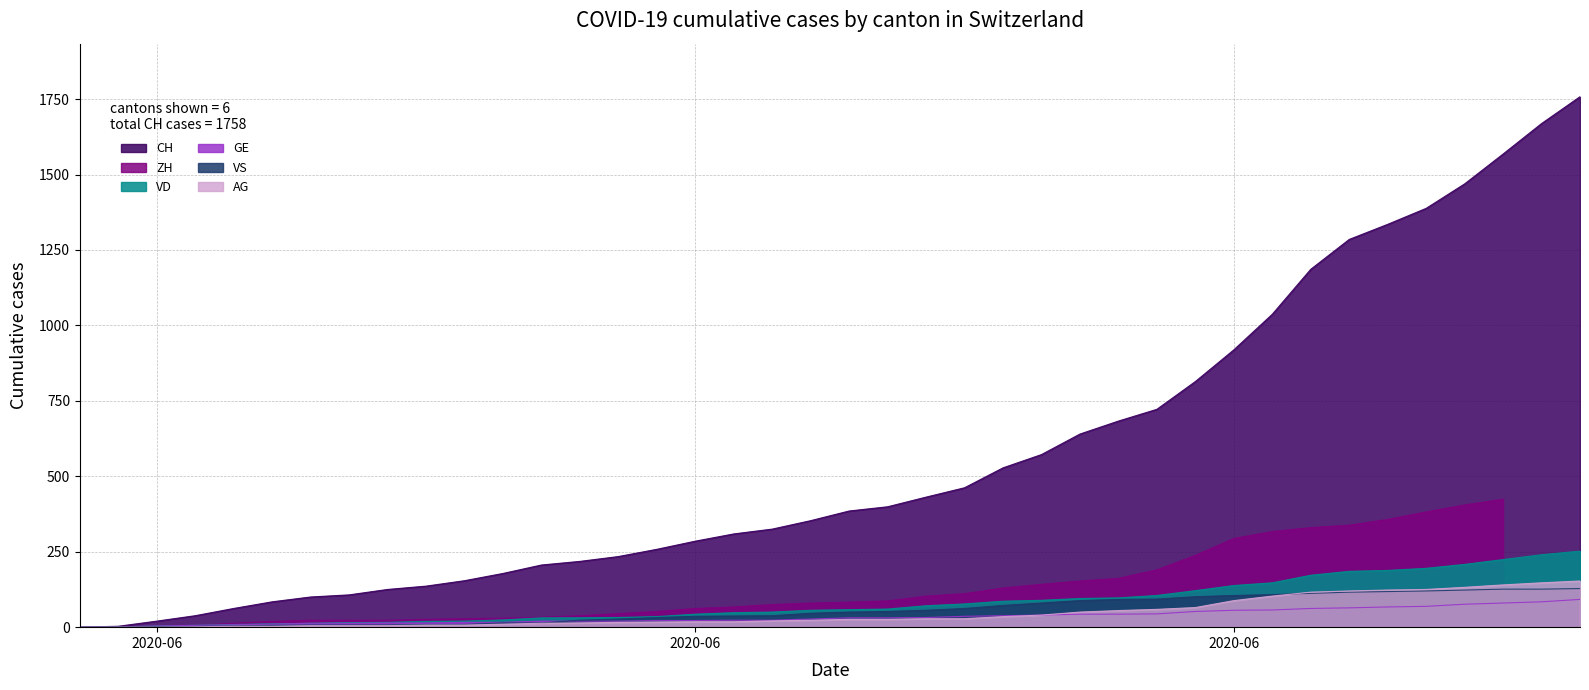

What is the label of the 24th point from the right?

2020-06